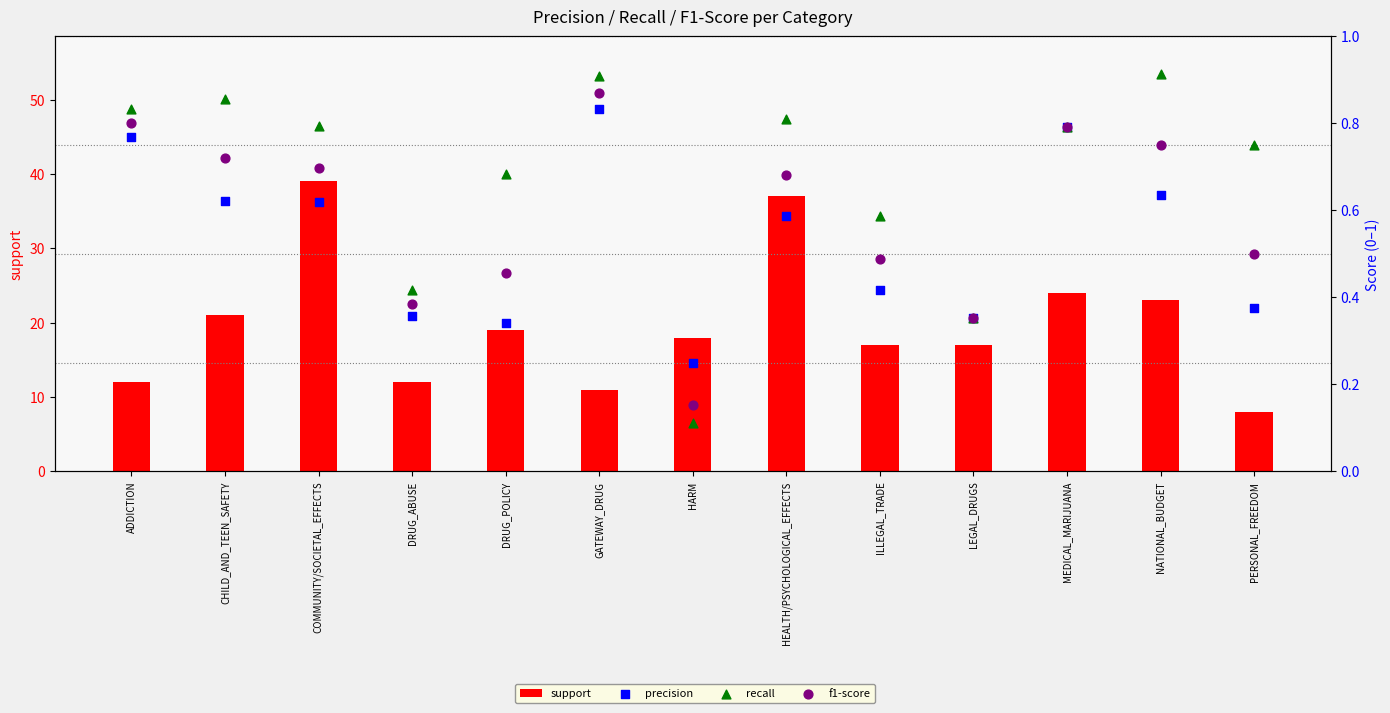

At how many categories does at least one series exceed 26?

2